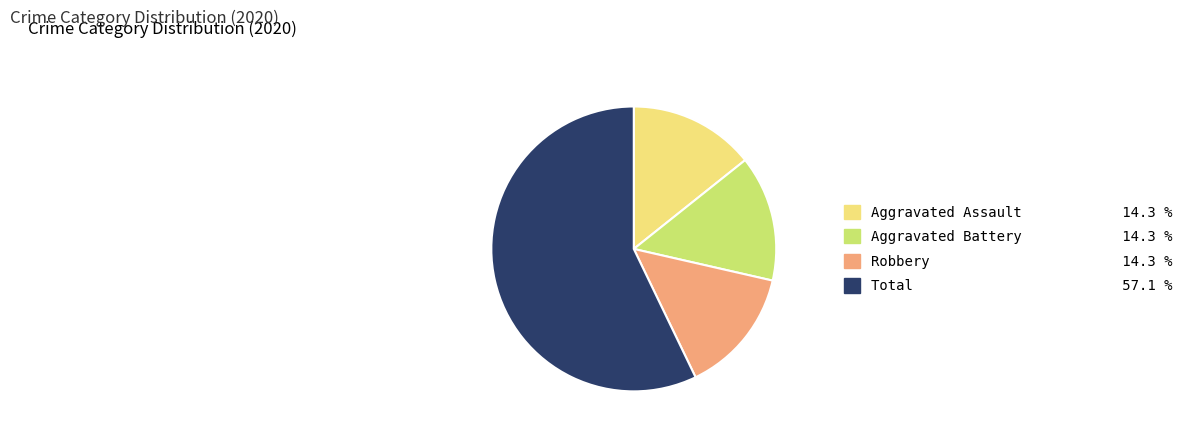

What is the largest slice in the pie chart?

Total